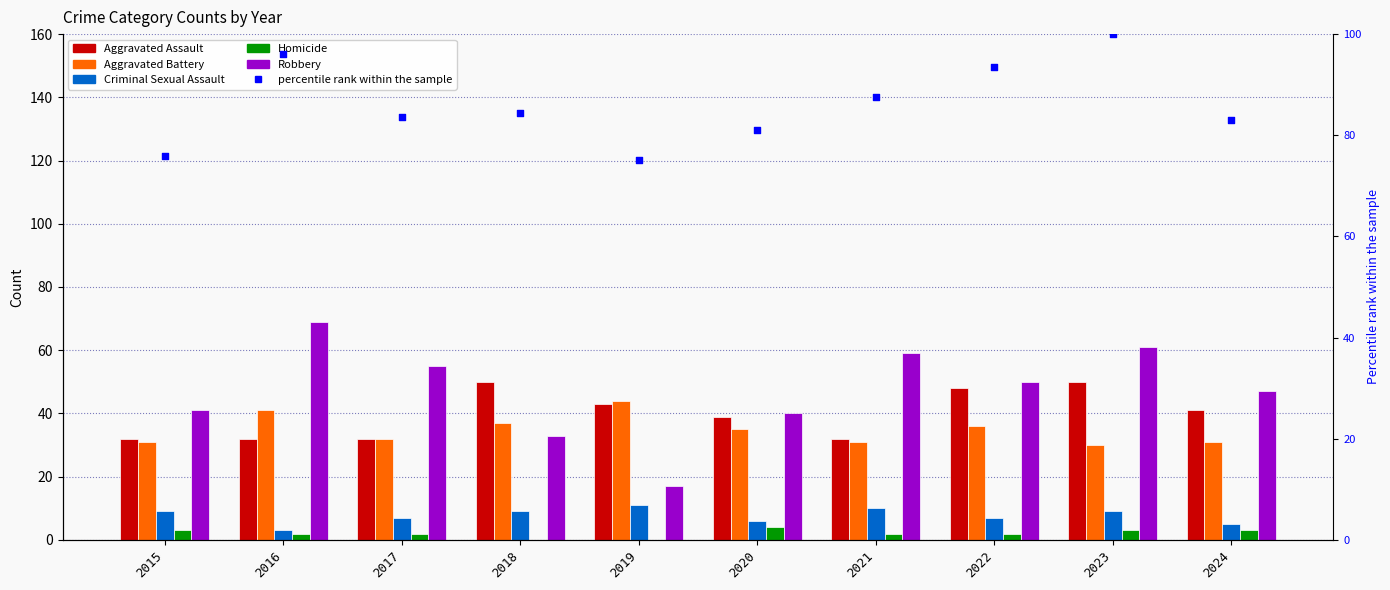

At how many categories does at least one series exceed 80?

8